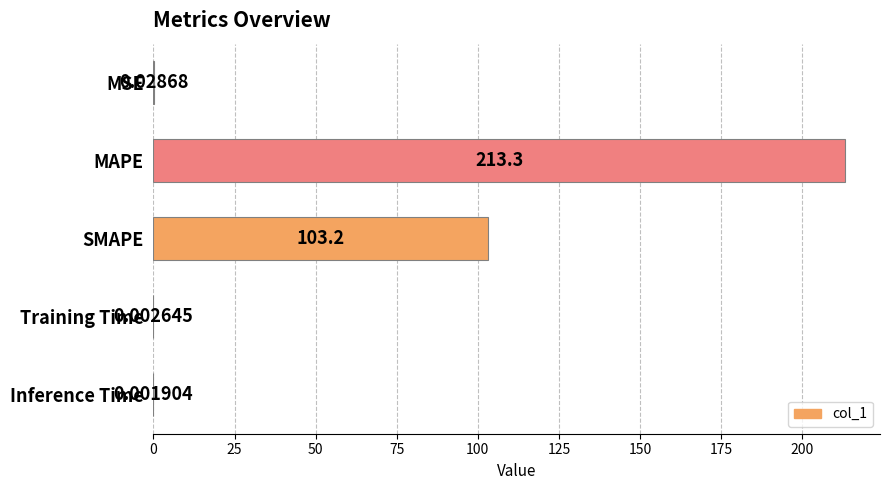

At which label is the value closest to 106?

SMAPE